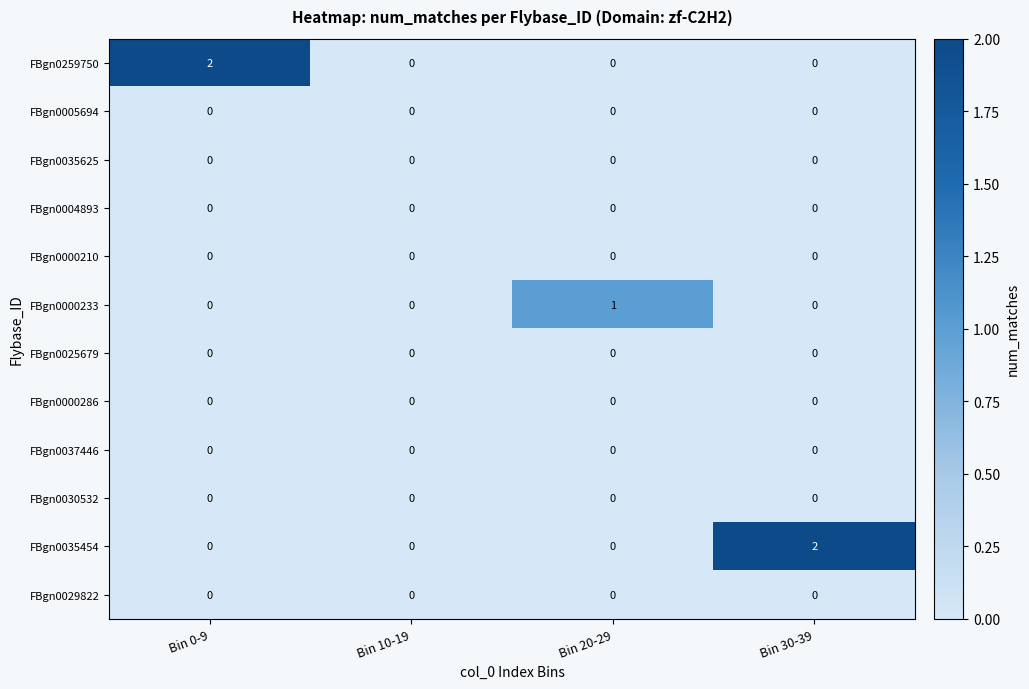

True or false: FBgn0259750 has a value of 2 at Bin 0-9.

True